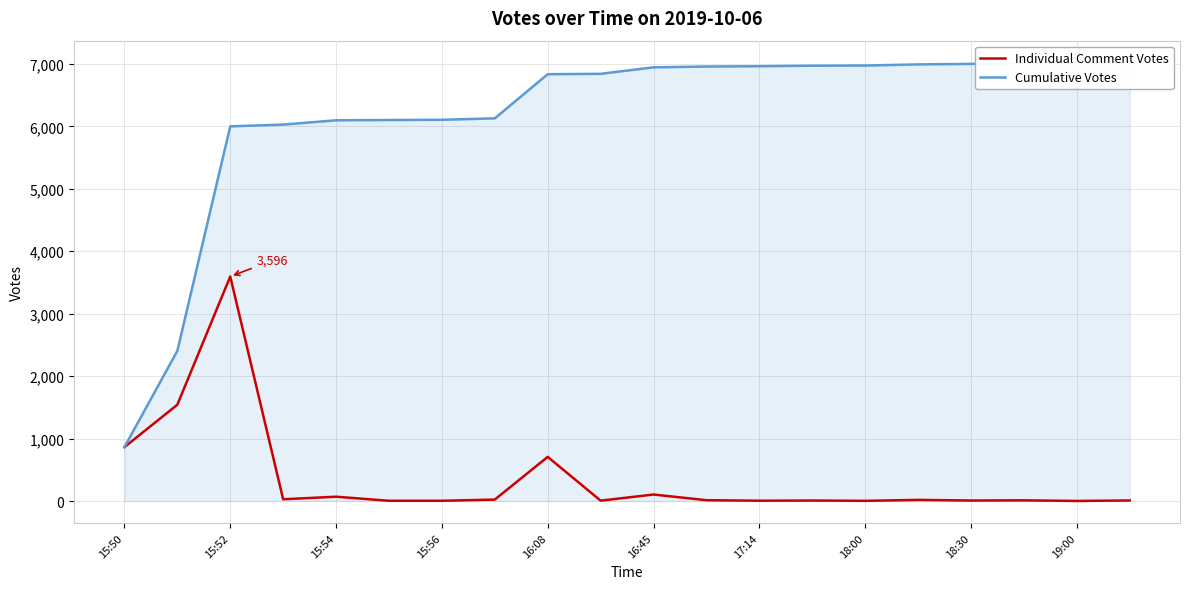

What position from the left is 17?

18